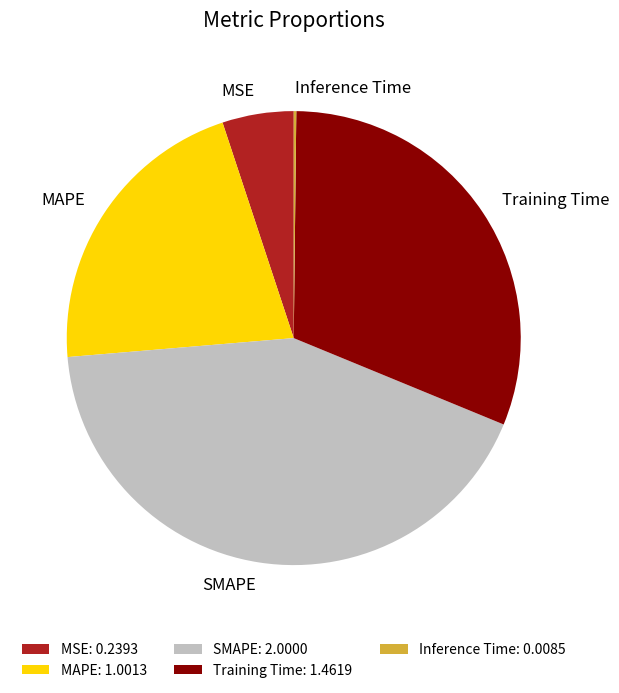

Does any single category account for the majority?

No